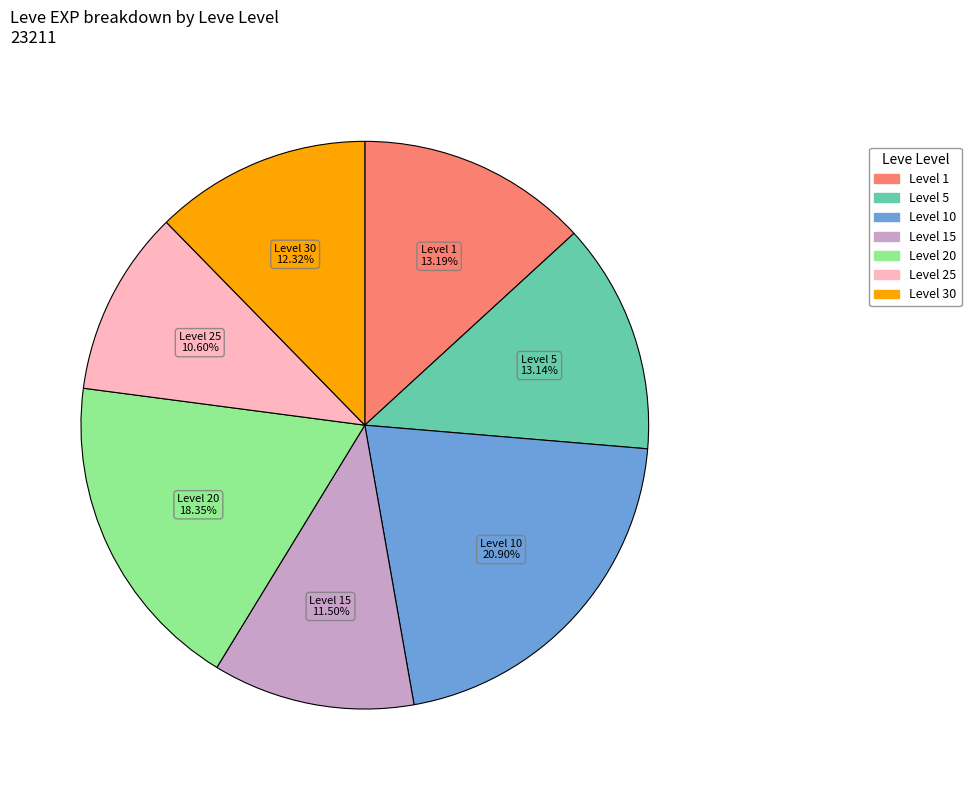

Does any single category account for the majority?

No